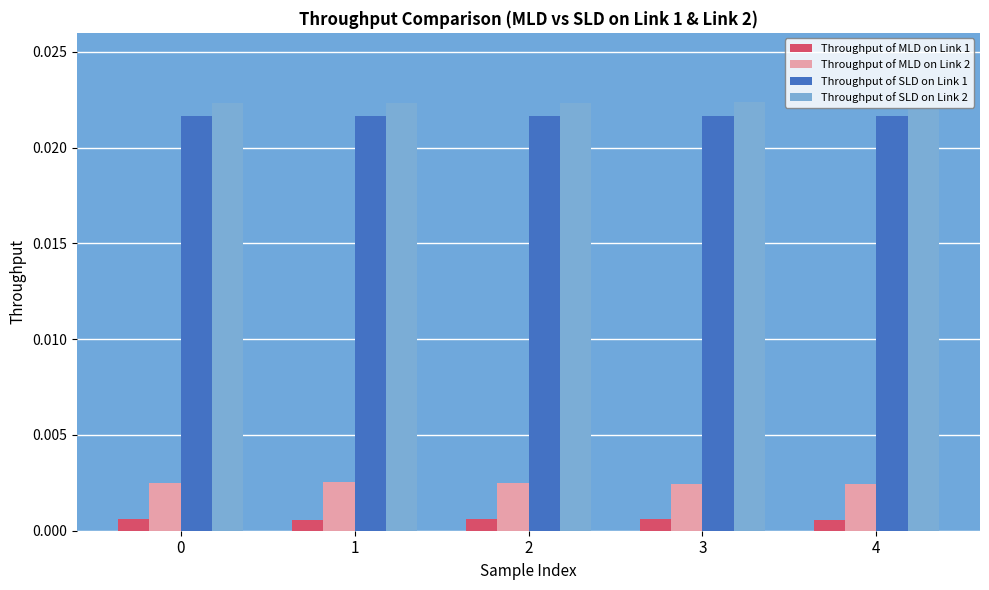

Does the chart contain stacked bars?

No